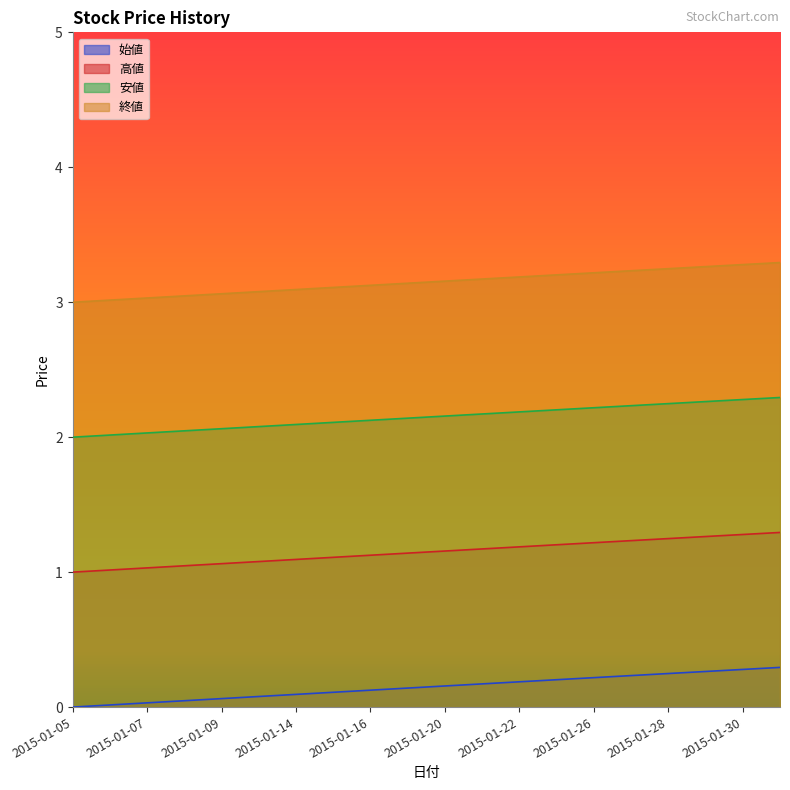

Reading left to right, list all the values displayed in this chart.

始値: 0.0	0.0	0.0	0.0	0.1	0.1	0.1	0.1	0.1	0.1	0.2	0.2	0.2	0.2	0.2	0.2	0.2	0.3	0.3	0.3
高値: 1.0	1.0	1.0	1.0	1.1	1.1	1.1	1.1	1.1	1.1	1.2	1.2	1.2	1.2	1.2	1.2	1.2	1.3	1.3	1.3
安値: 2.0	2.0	2.0	2.0	2.1	2.1	2.1	2.1	2.1	2.1	2.2	2.2	2.2	2.2	2.2	2.2	2.2	2.3	2.3	2.3
終値: 3.0	3.0	3.0	3.0	3.1	3.1	3.1	3.1	3.1	3.1	3.2	3.2	3.2	3.2	3.2	3.2	3.2	3.3	3.3	3.3